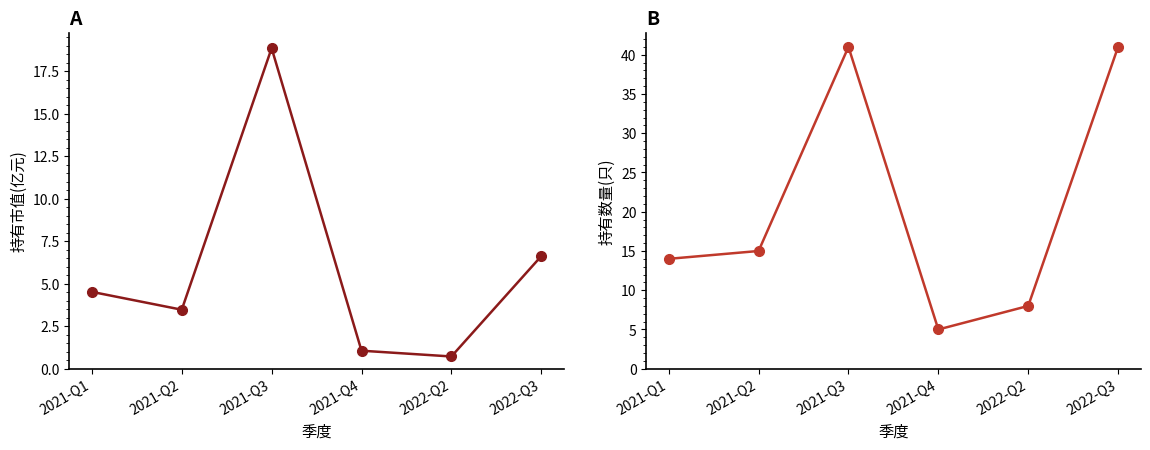

Reading left to right, what are all the values shown in this chart?

持有市值(亿元): 2021-Q1=4.5	2021-Q2=3.5	2021-Q3=18.9	2021-Q4=1.1	2022-Q2=0.7	2022-Q3=6.6
持有数量(只): 2021-Q1=14.0	2021-Q2=15.0	2021-Q3=41.0	2021-Q4=5.0	2022-Q2=8.0	2022-Q3=41.0